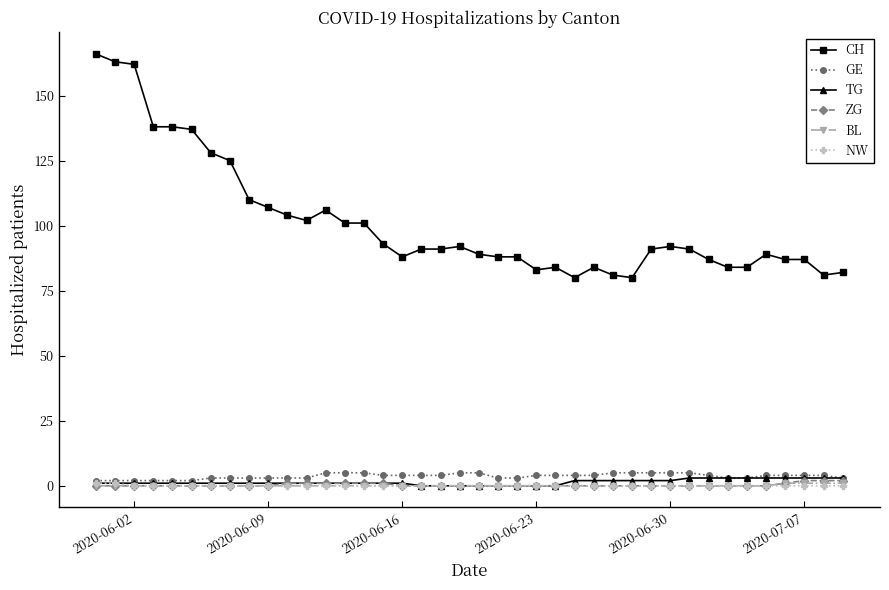

True or false: GE and BL cross at least once.

False